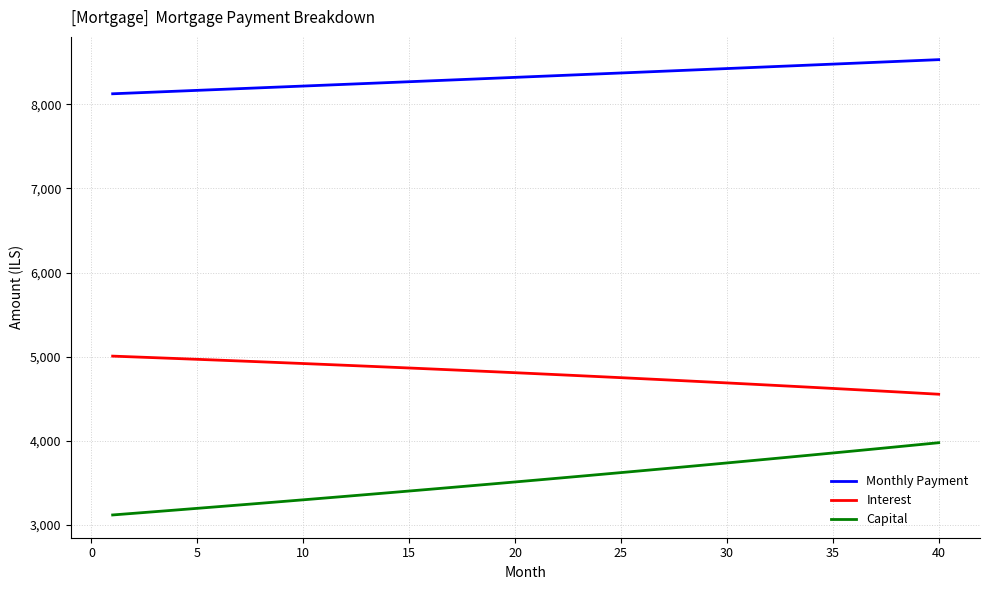

True or false: Interest and Monthly Payment intersect in this chart.

False